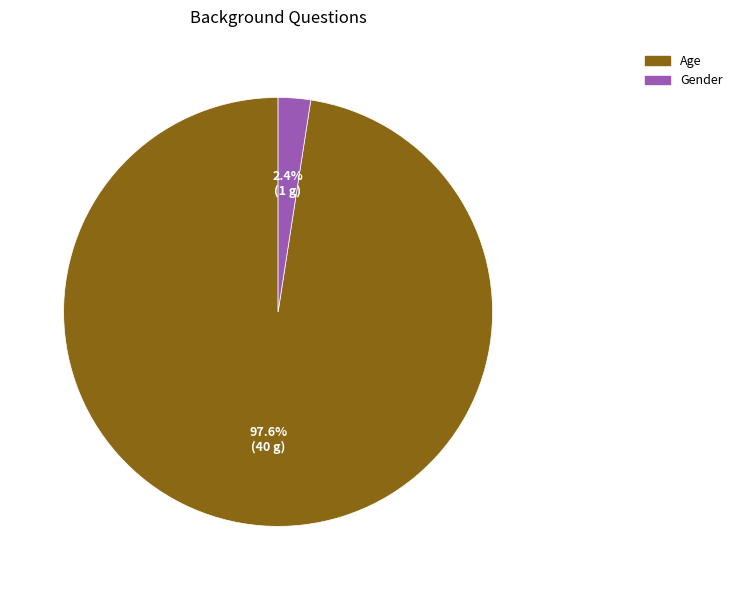

Which has a higher value, Age or Gender?

Age